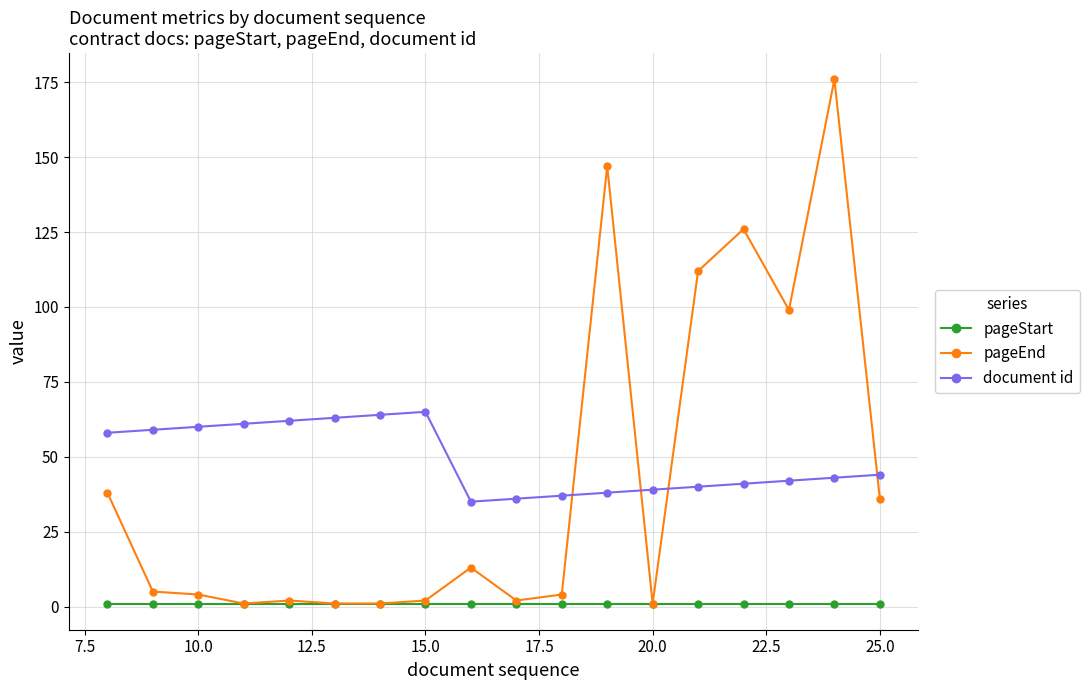

Which series has the widest spread of values?

pageEnd